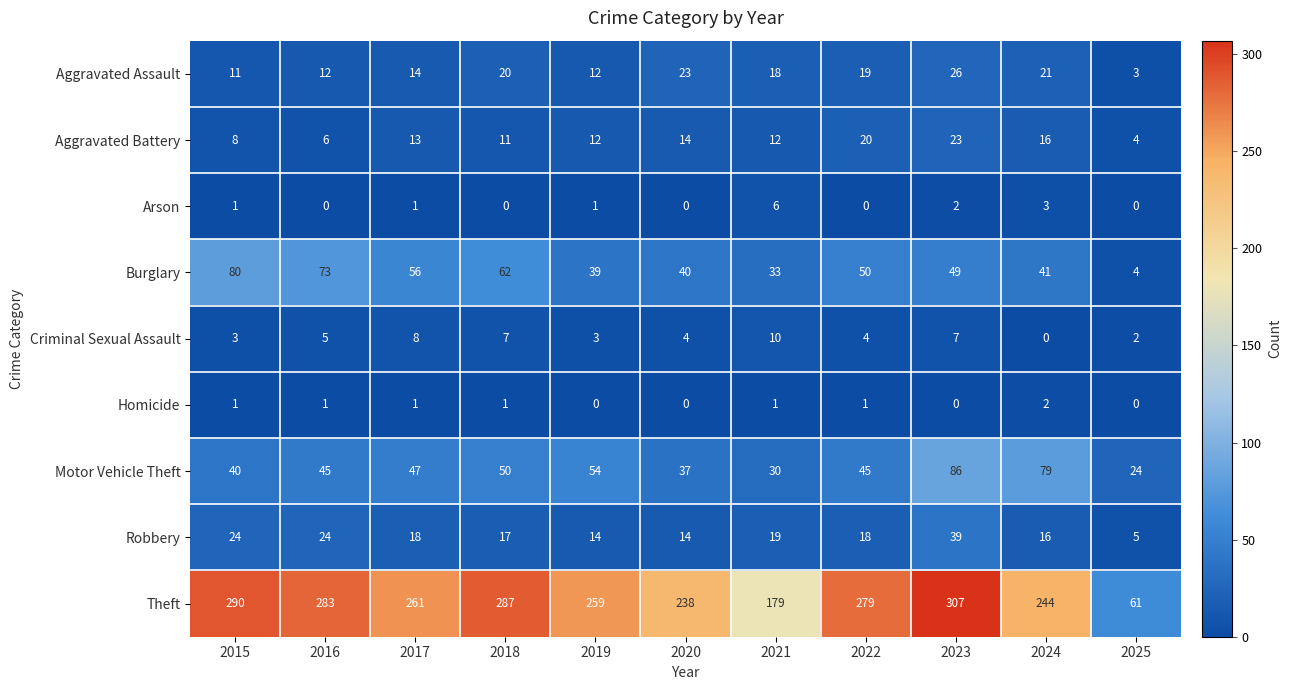

What is the difference between the maximum and second lowest values in the Burglary series?

47